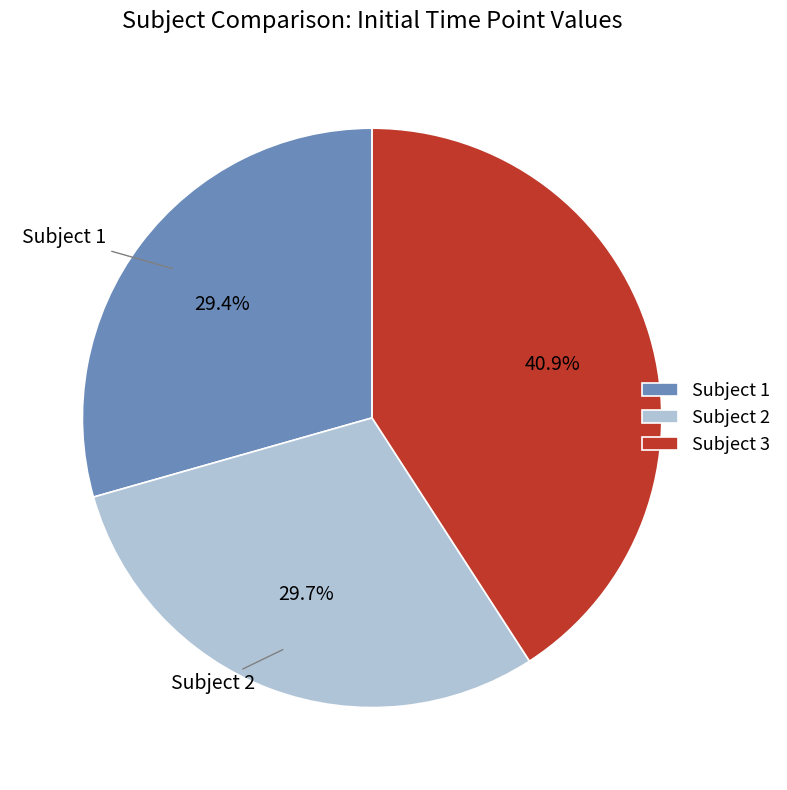

Is there any slice that represents more than half of the pie?

No